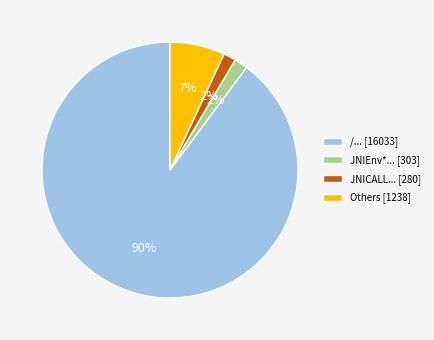

Is it true that /... [16033] is 81% of the pie?

False